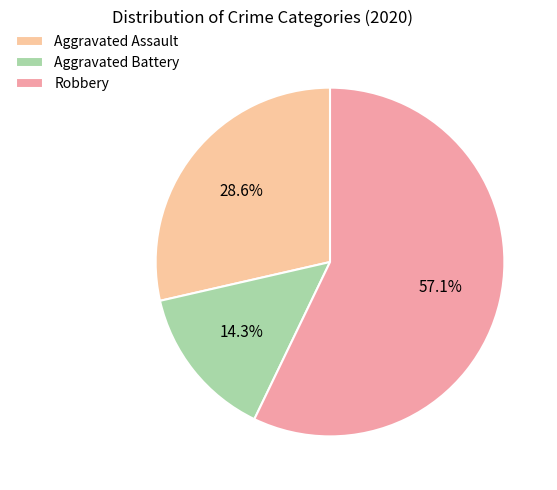

To the nearest percent, what portion does Aggravated Battery represent?

14%